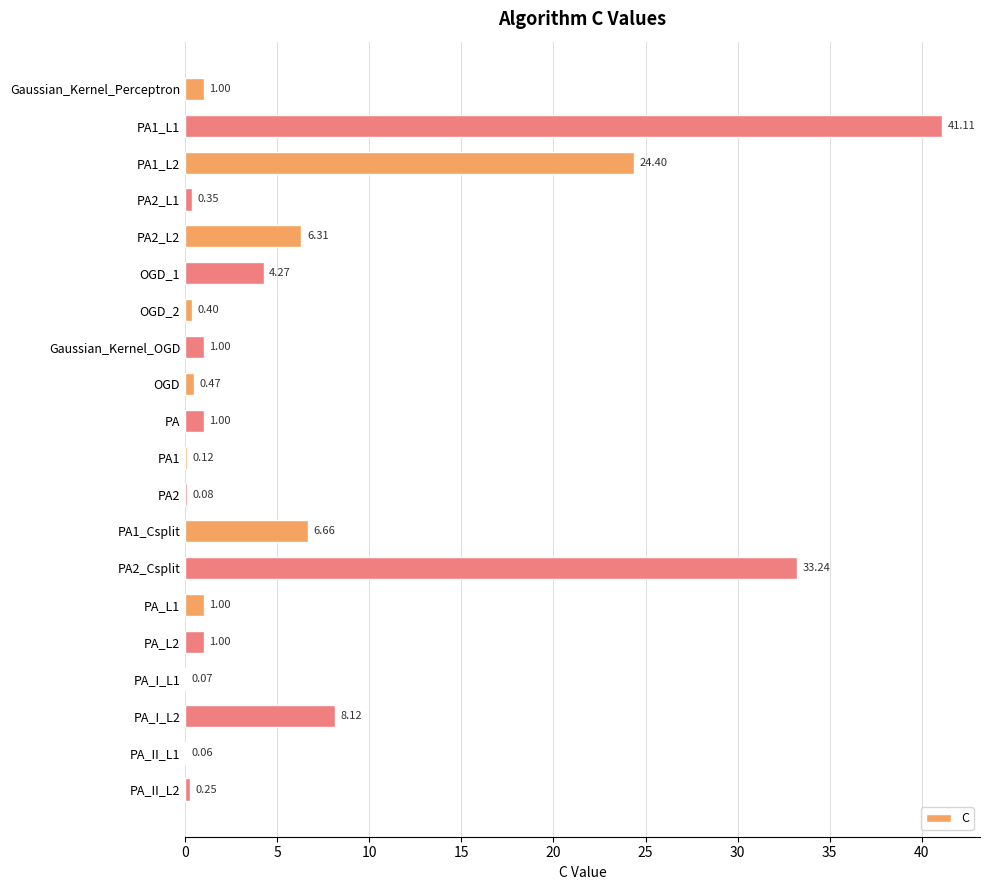

Which has a higher value, PA2_Csplit or PA_L2?

PA2_Csplit